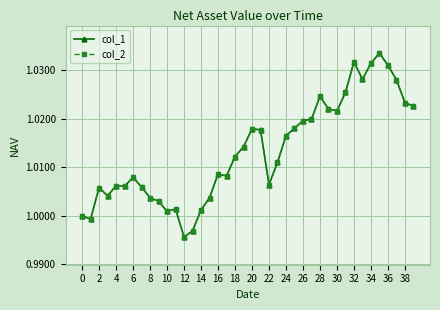

What is the maximum value shown in the chart?

1.0